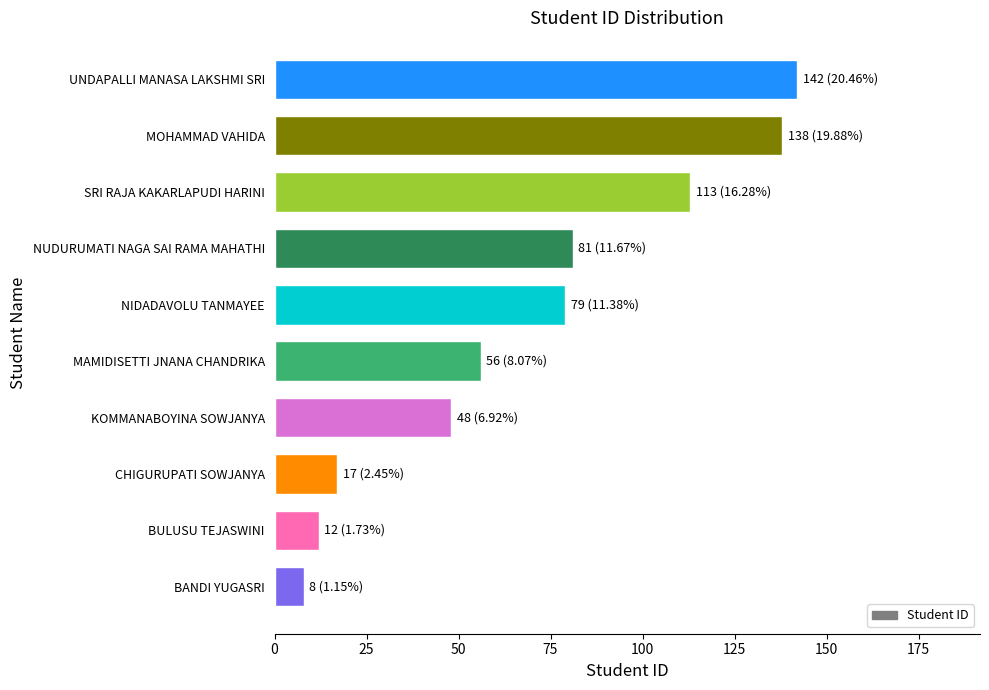

What is the average value?

69